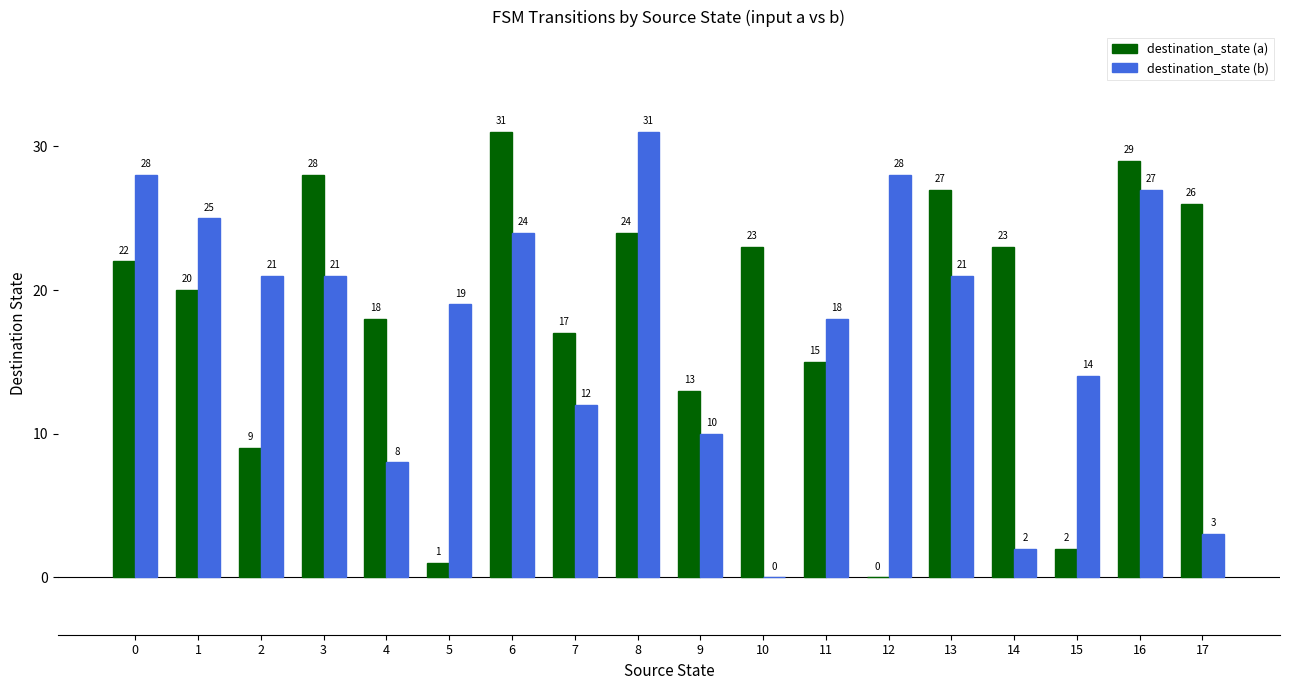

Between 0 and 13, which series saw the biggest shift?

destination_state (b)